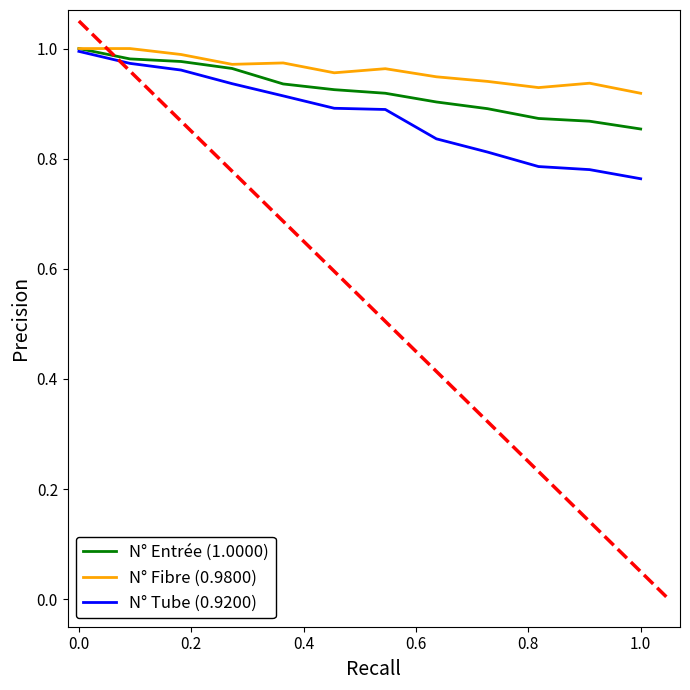

True or false: N° Entrée (1.0000) has a value of 0.6 at 1.0.

False